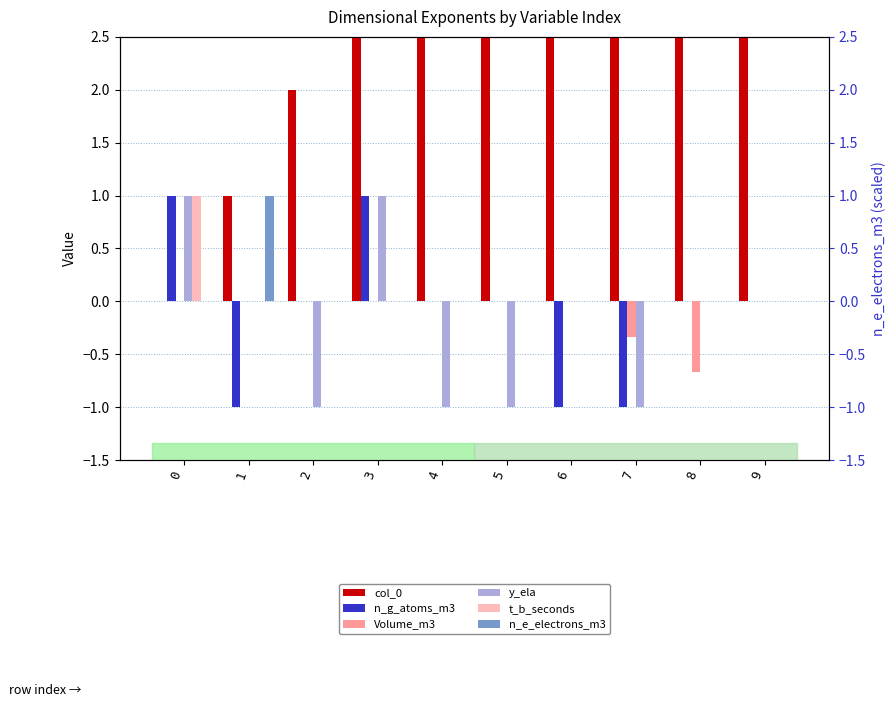

Which series has the widest spread of values?

col_0